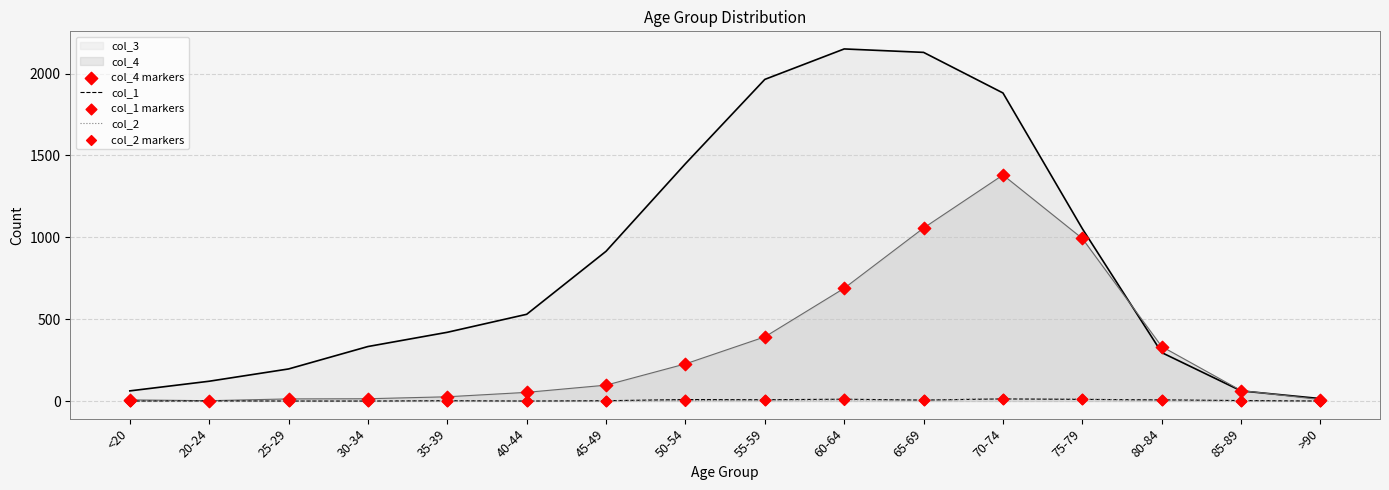

What is the total value across all series at <20?

70